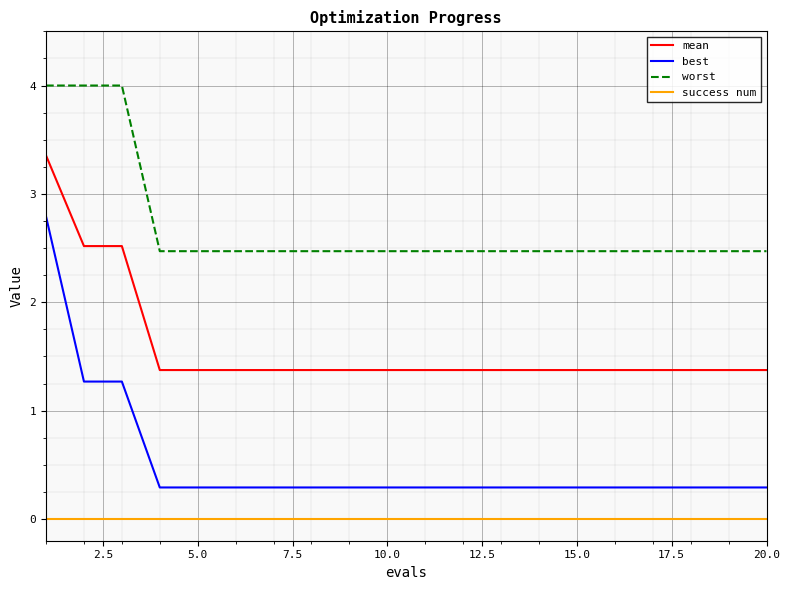

True or false: success num and best intersect in this chart.

False